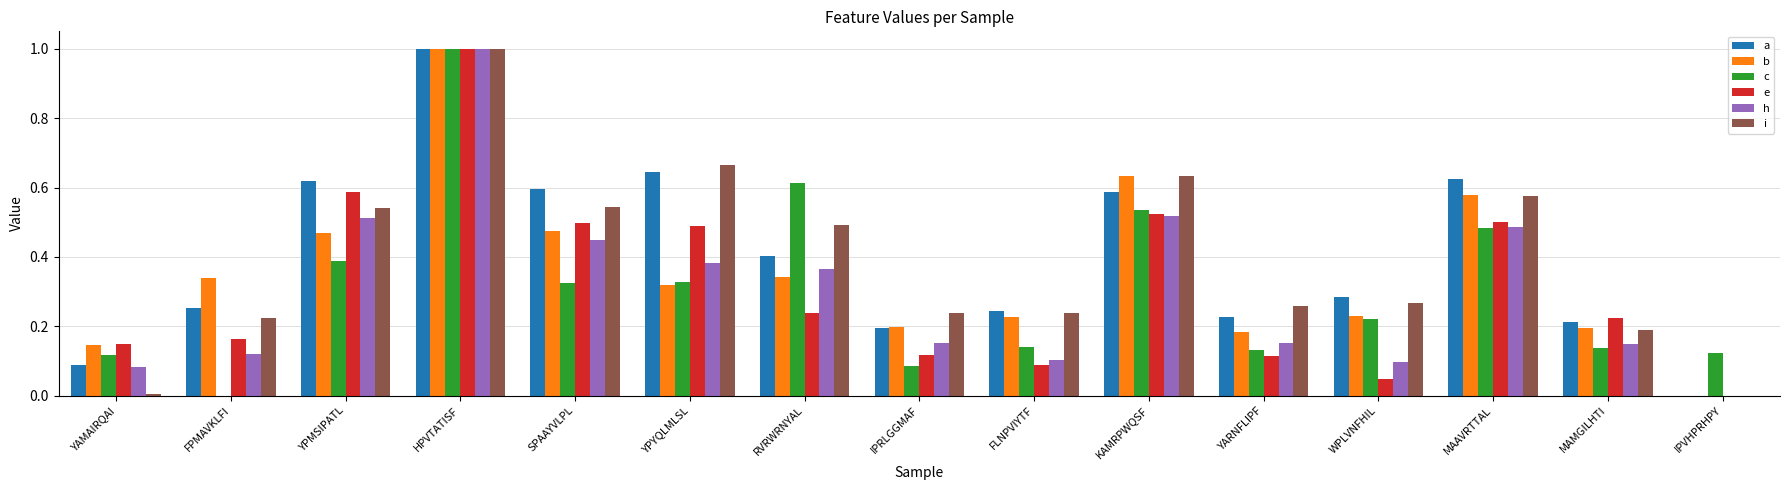

What is the sum of the a values at YARNFLIPF and YPMSIPATL?

0.8